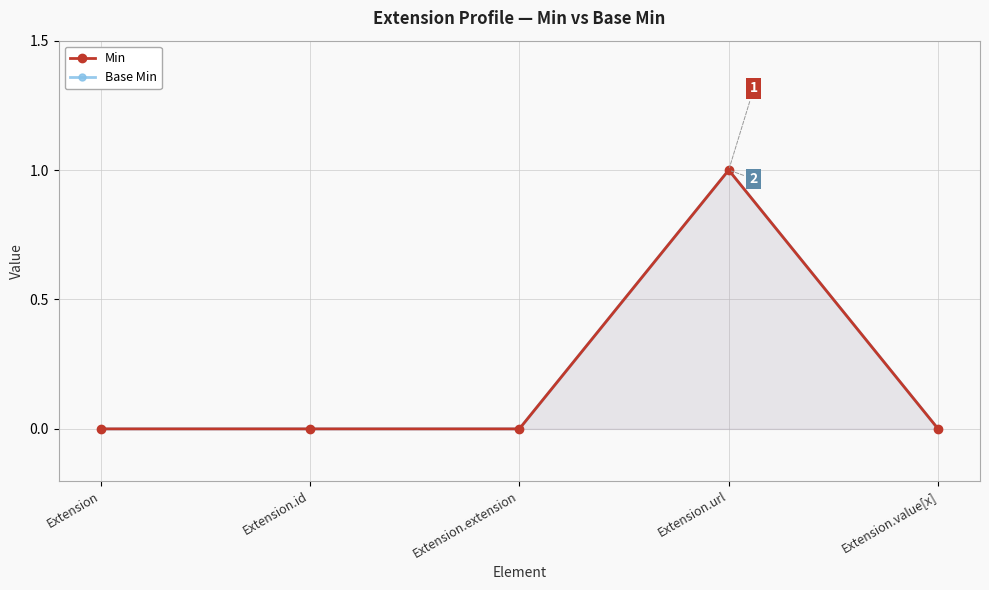

What is the difference between the Base Min values at Extension.url and Extension.id?

1